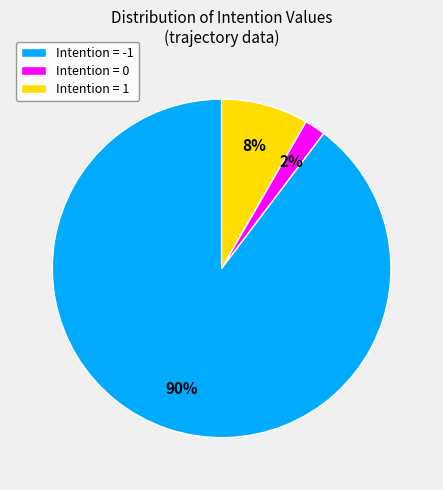

To the nearest percent, what portion does Intention = -1 represent?

90%